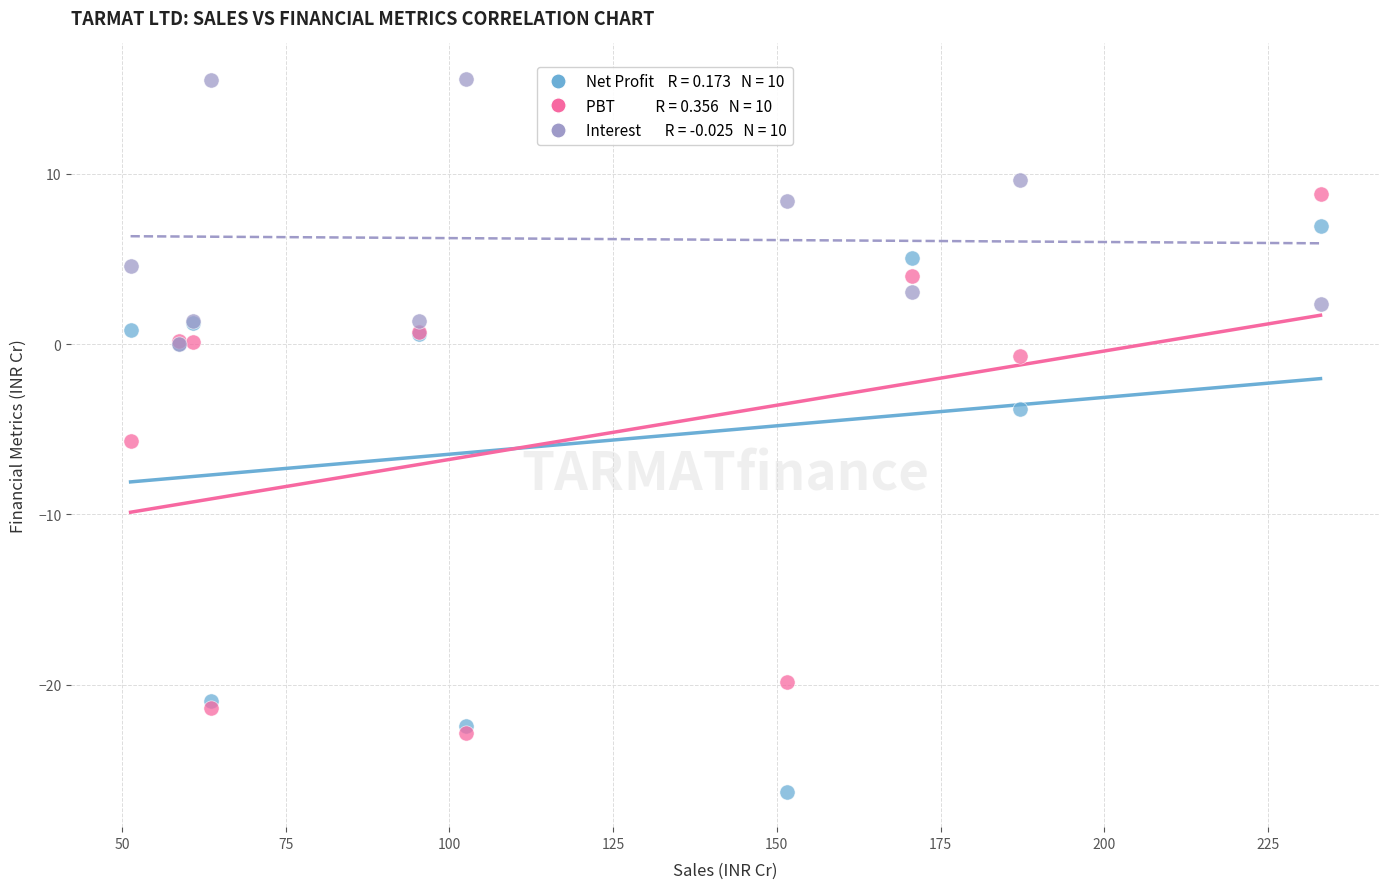

Across all series, what Y value is closest to -5?

-5.7